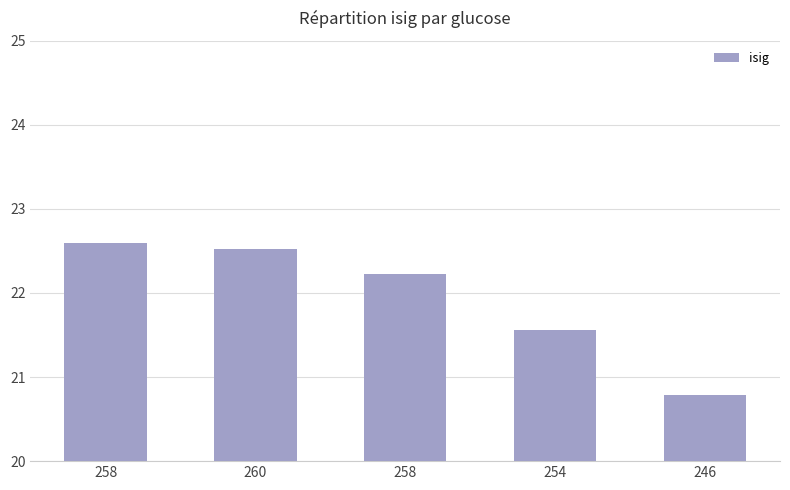

Count the number of categories in the chart.

5